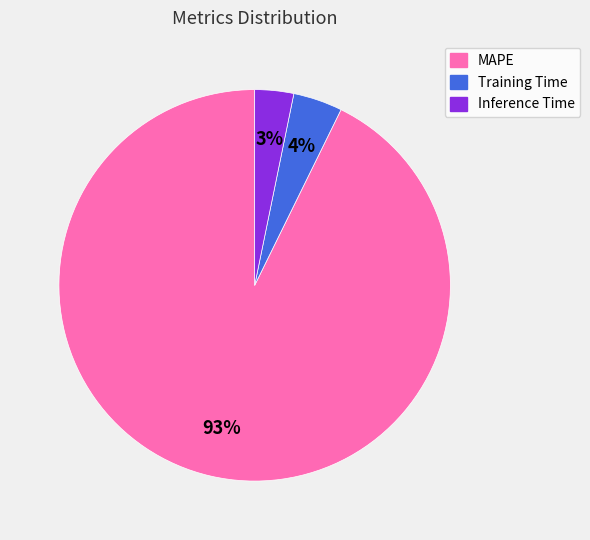

To the nearest percent, what is the difference between the Training Time and MAPE slice percentages?

89%